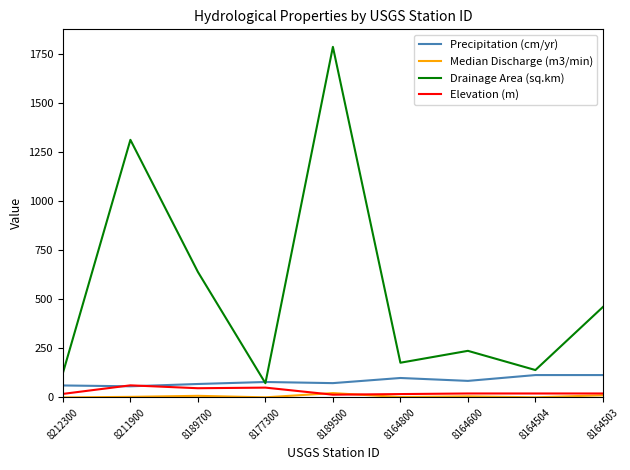

True or false: Median Discharge (m3/min) has a value of 2.9 at 8211900.

True